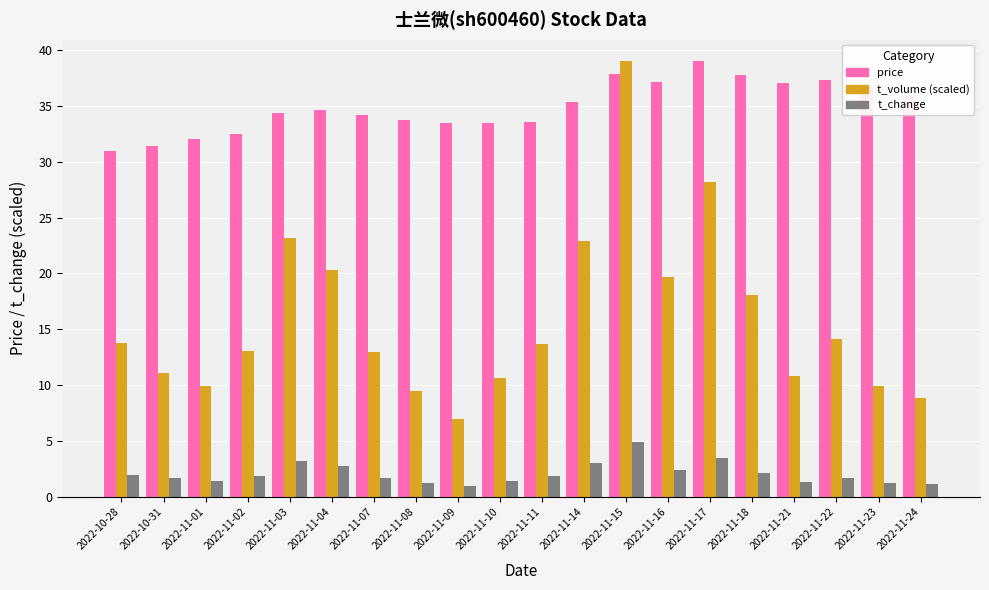

List the series in order of their overall mean, lowest first.

t_change, t_volume (scaled), price